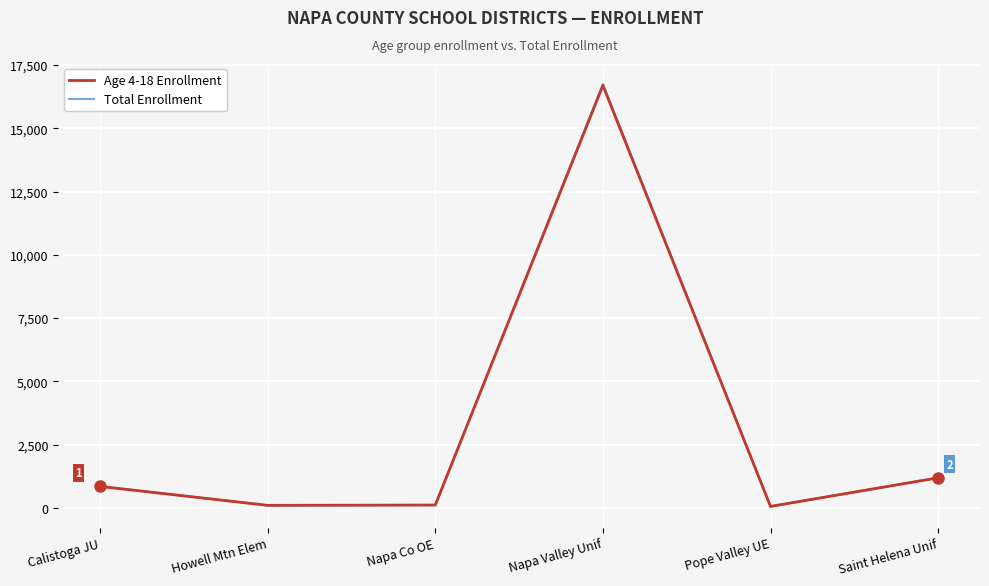

What is the maximum value shown in the chart?

16750